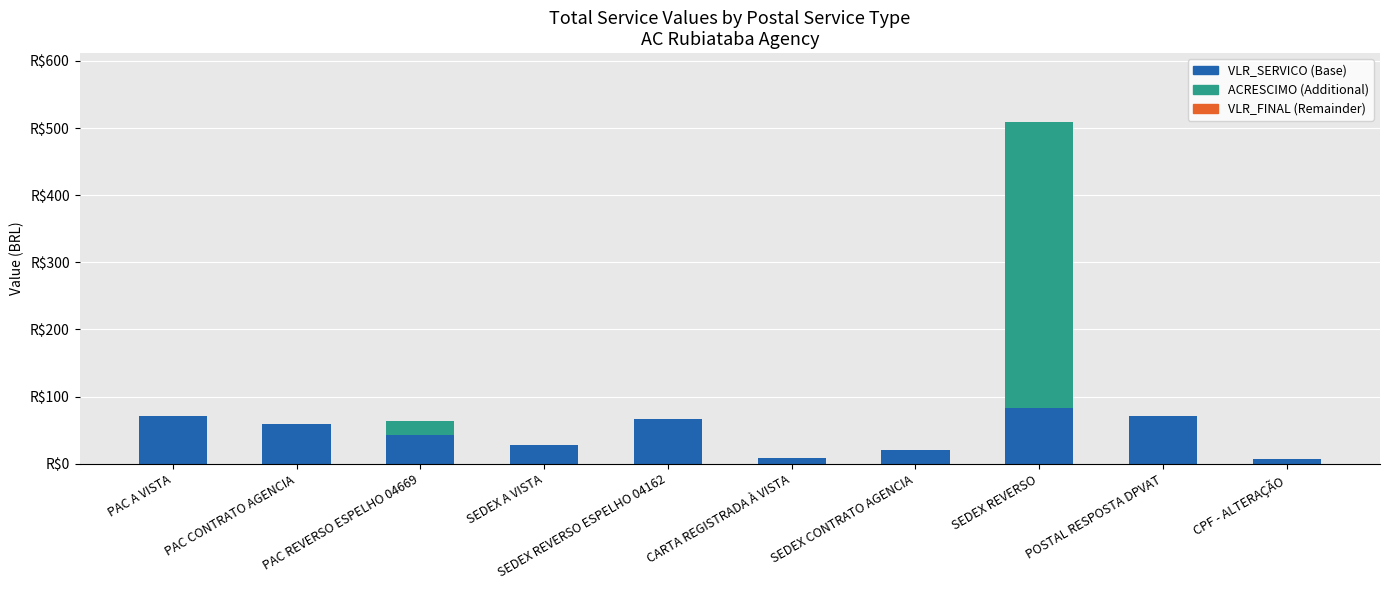

Are the bars grouped side by side (vs. stacked)?

No